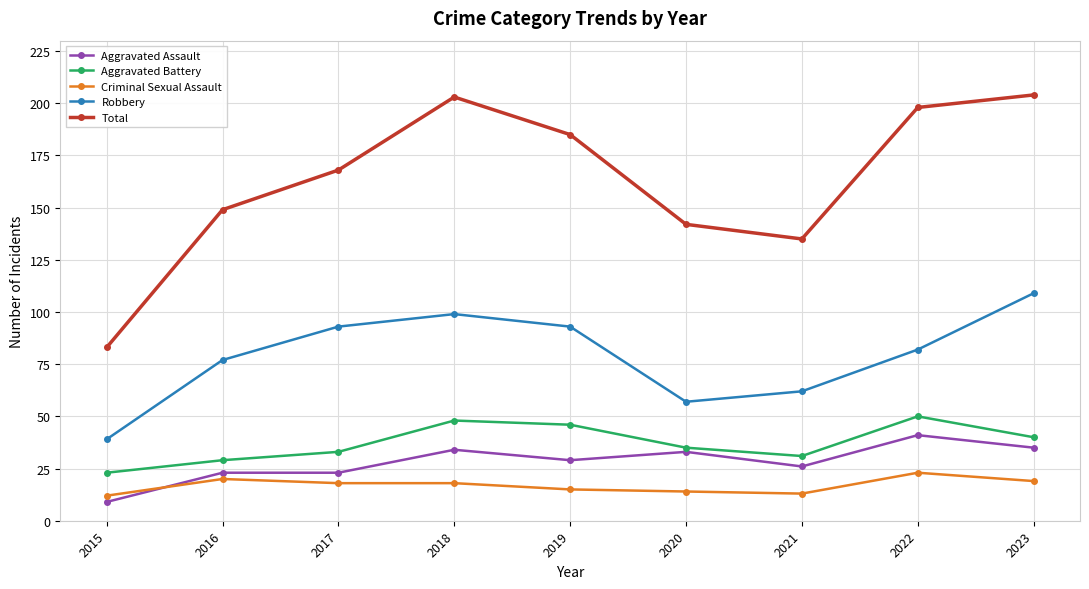

What is the difference between the Criminal Sexual Assault values at 2018 and 2021?

5